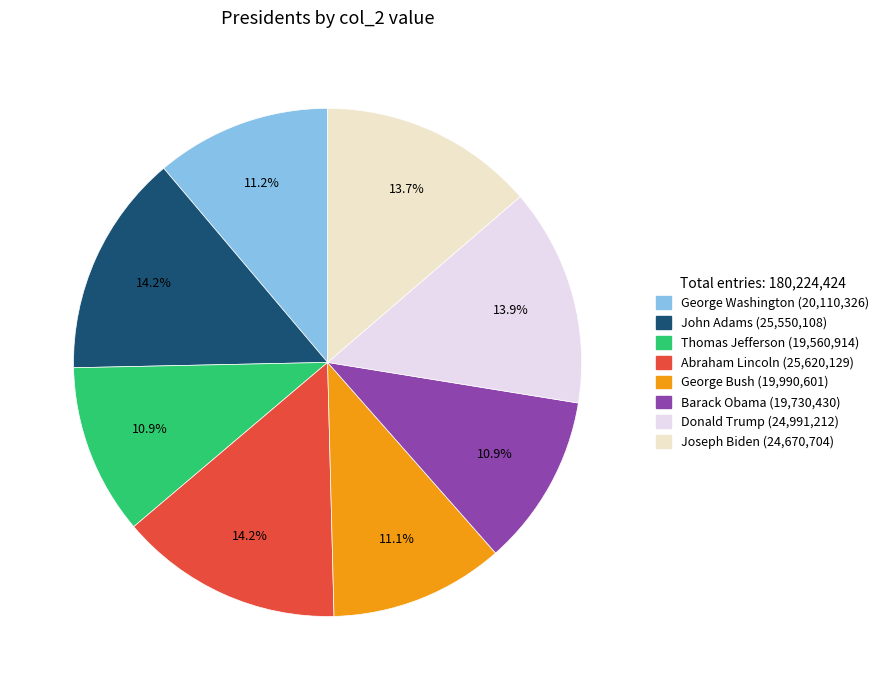

To the nearest percent, what is the combined percentage of Barack Obama and George Washington?

22%